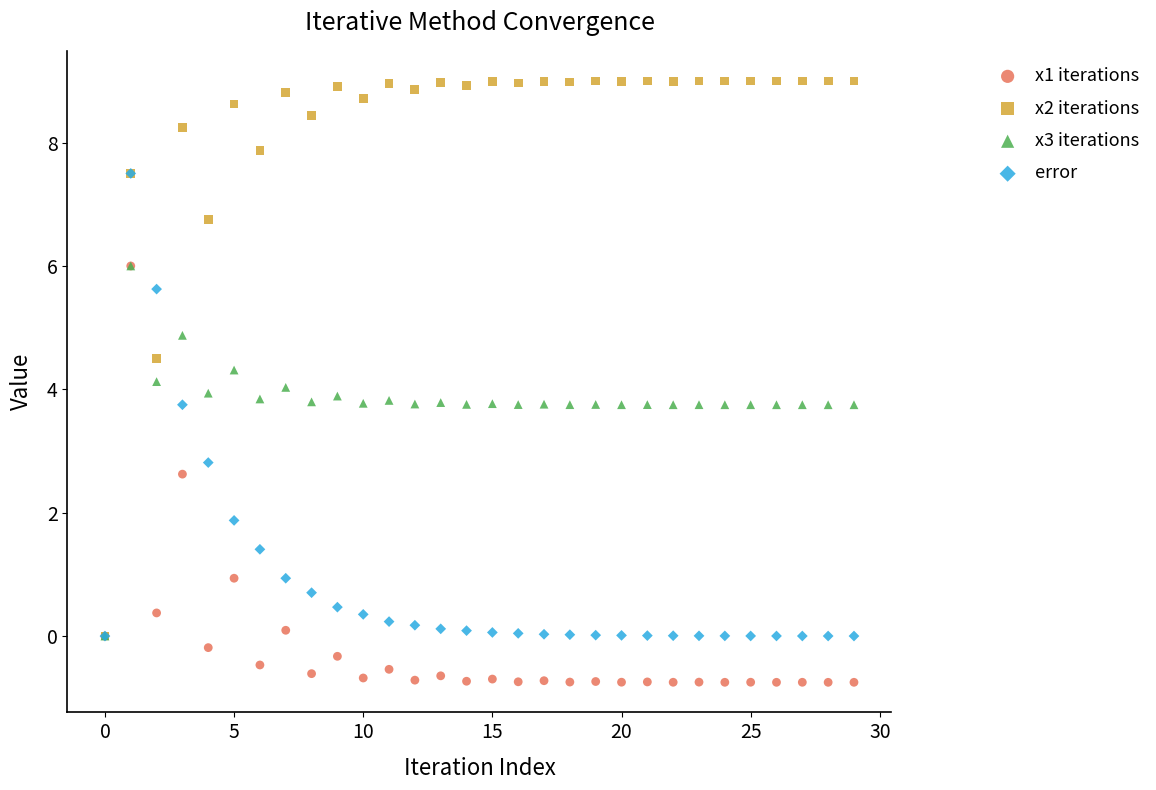

What are all the series names shown in the legend?

x1 iterations, x2 iterations, x3 iterations, error